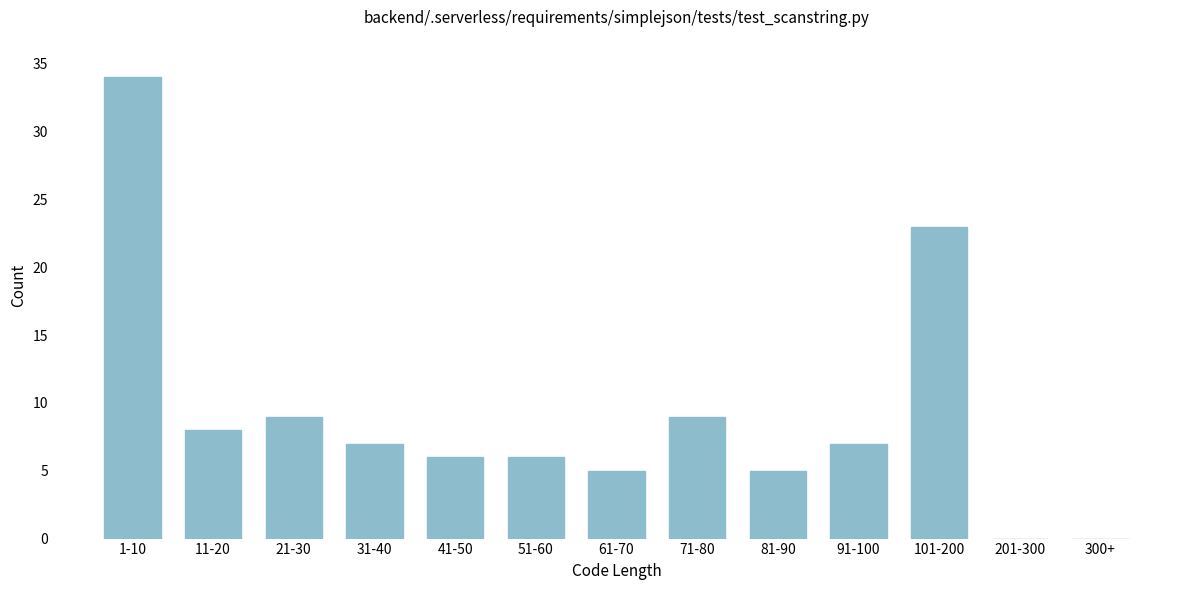

Reading left to right, what are all the values shown in this chart?

1-10=34	11-20=8	21-30=9	31-40=7	41-50=6	51-60=6	61-70=5	71-80=9	81-90=5	91-100=7	101-200=23	201-300=0	300+=0